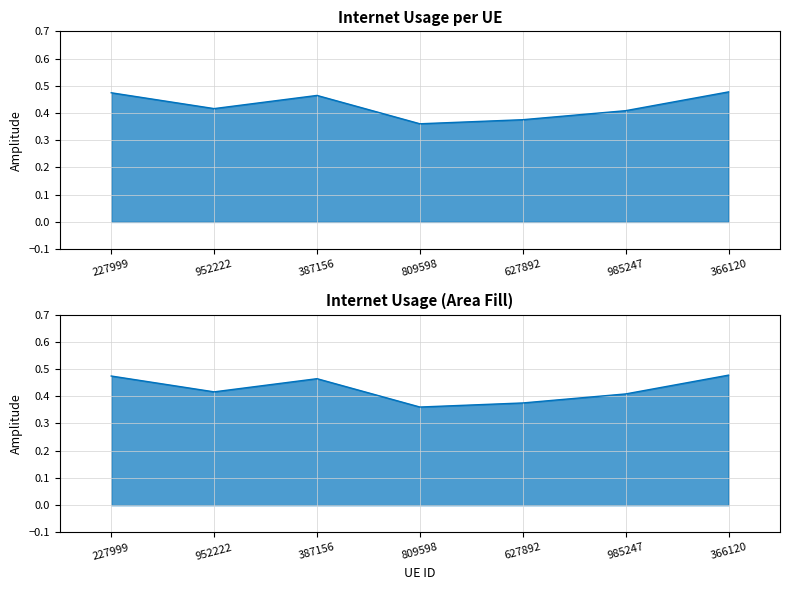

How many categories are shown in the chart?

7